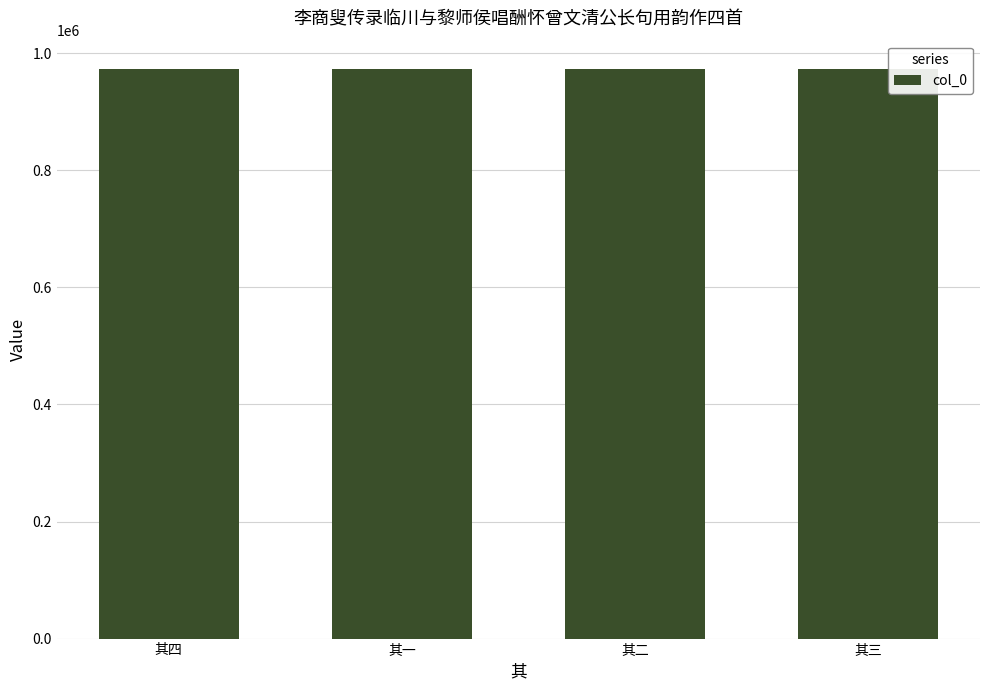

Count the values in the range 972751 to 972753.

3